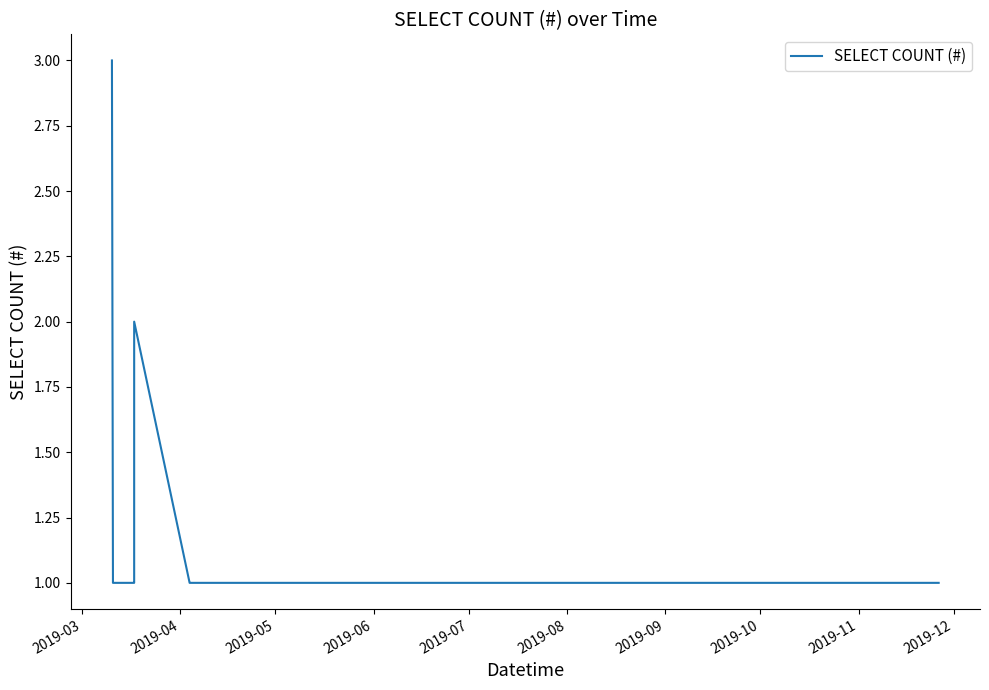

How many interior local peaks (higher than both neighbors) does the data have?

1